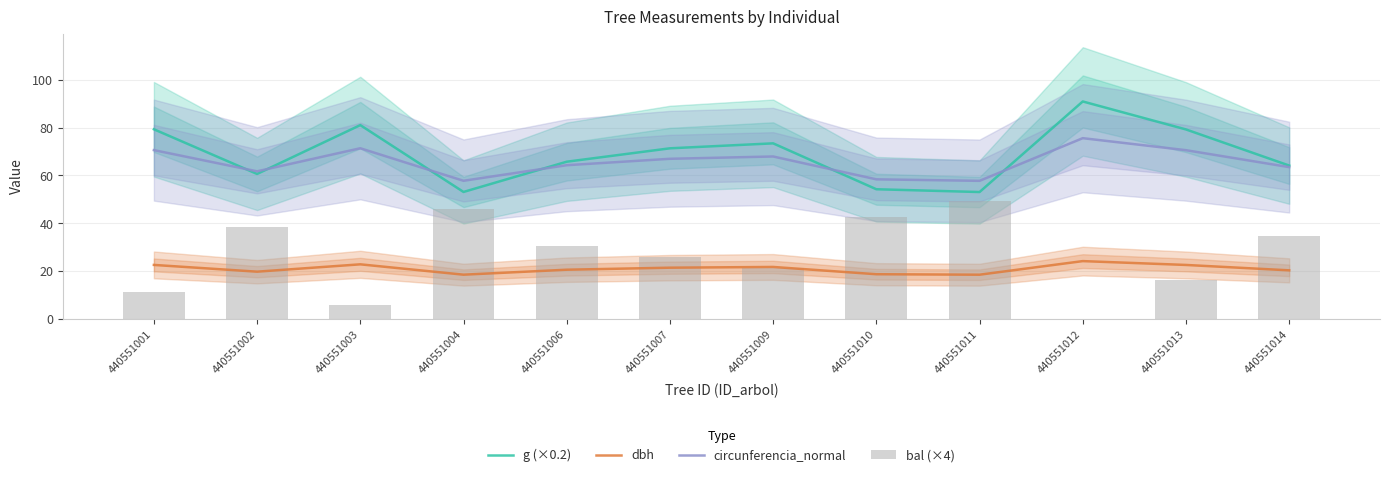

Which has a higher value, 440551007 or 440551001?

440551001